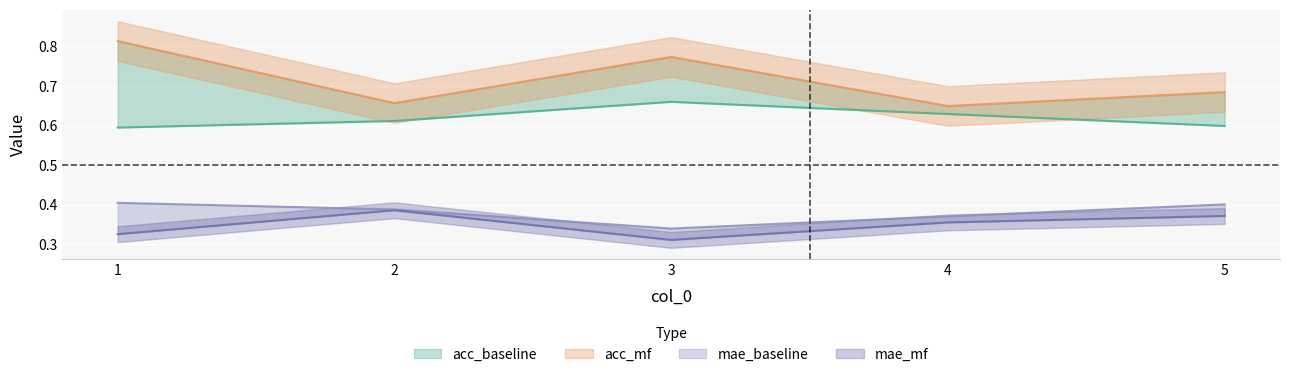

What is the lowest value of the acc_mf series?

0.6